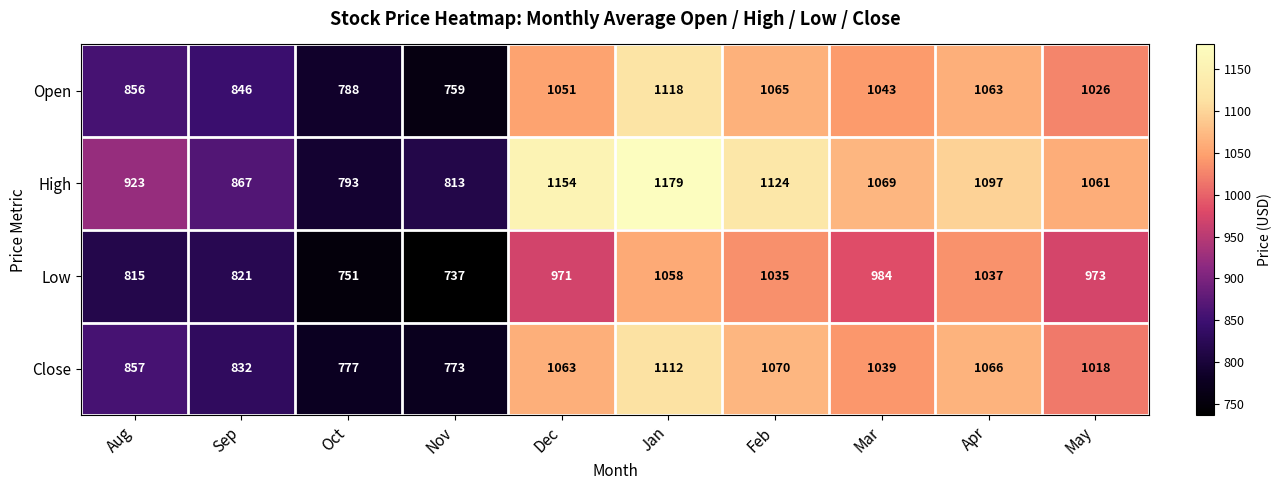

Which series has the largest range (max minus min)?

High